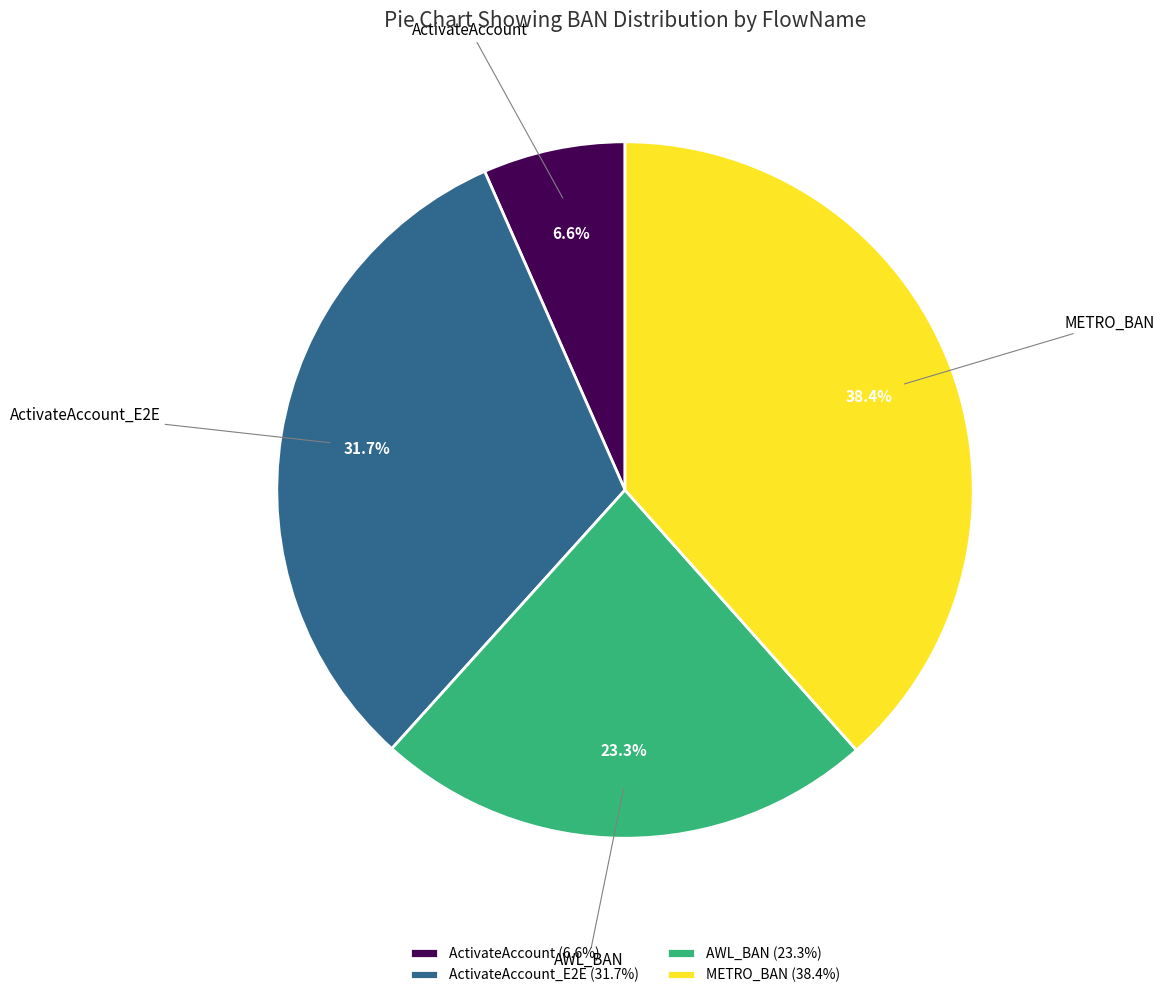

What is the largest slice in the pie chart?

METRO_BAN (38.4%)